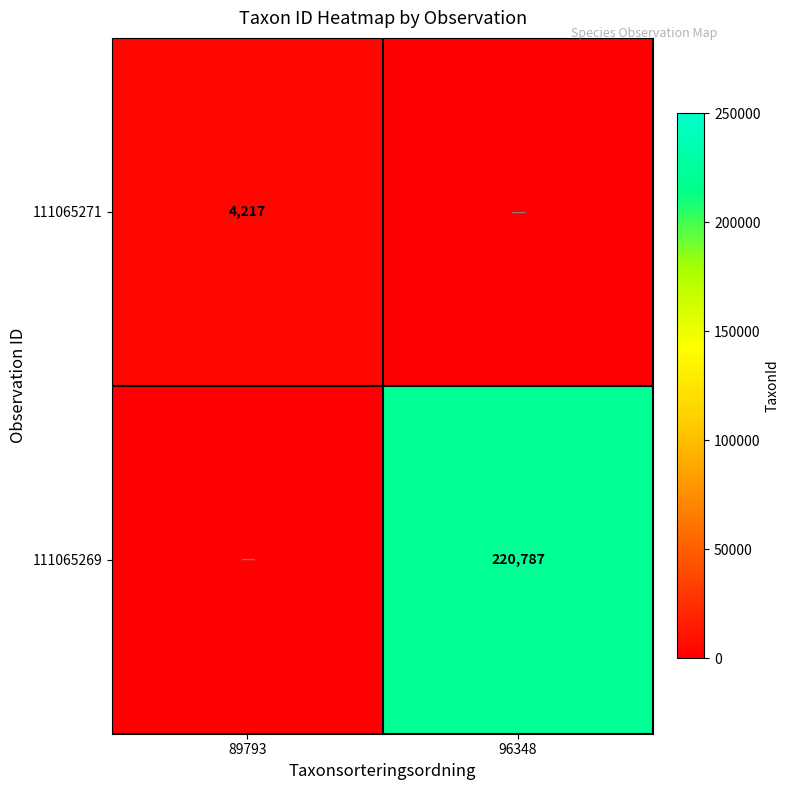

At how many categories does at least one series exceed 54443?

1